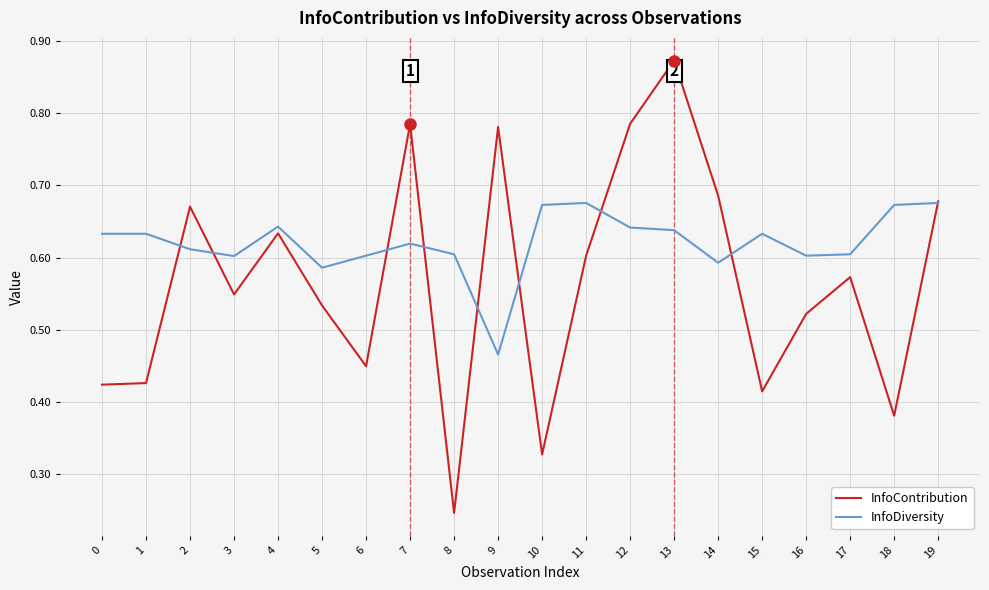

True or false: InfoDiversity has a value of 0.6 at 7.

True